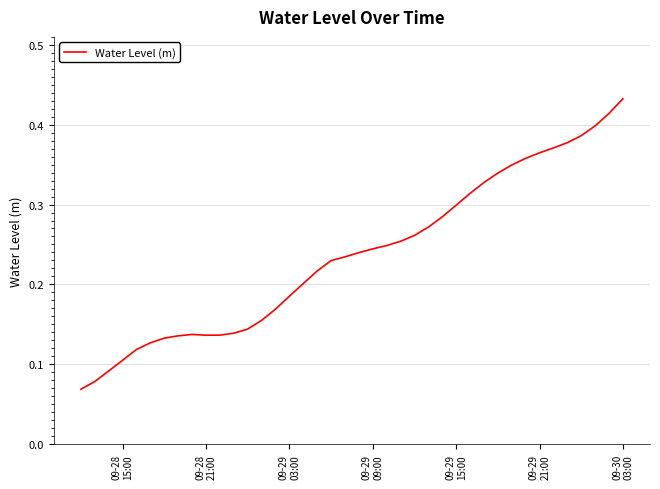

How many interior local valleys (lower than both neighbors) does the data have?

1